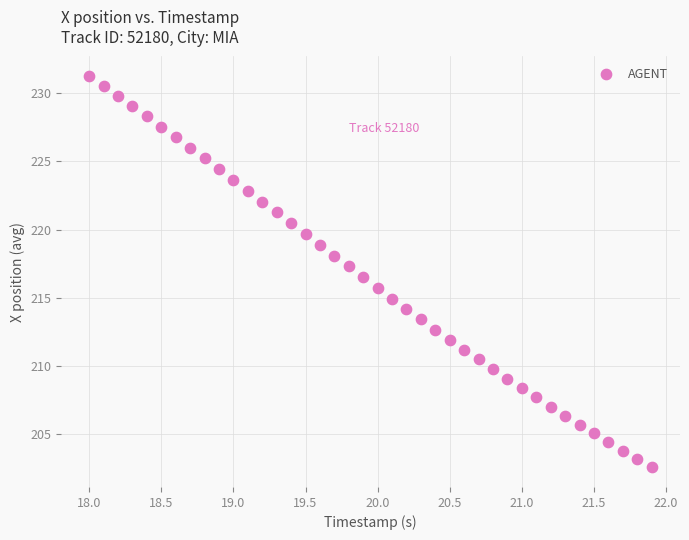

What is the range of X values (max minus min)?

3.9